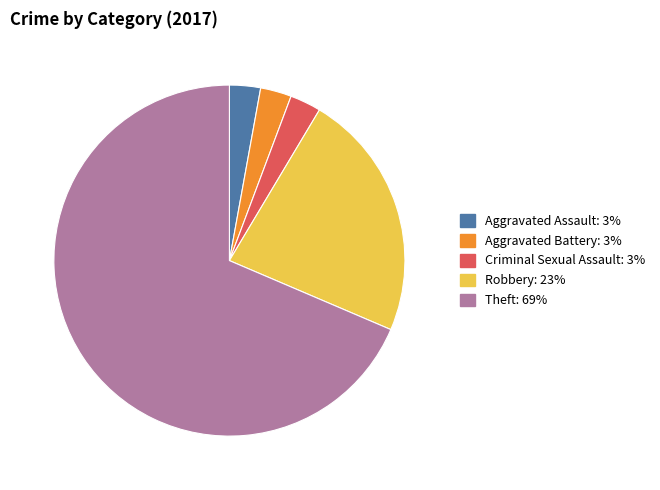

Does any single category account for the majority?

Yes